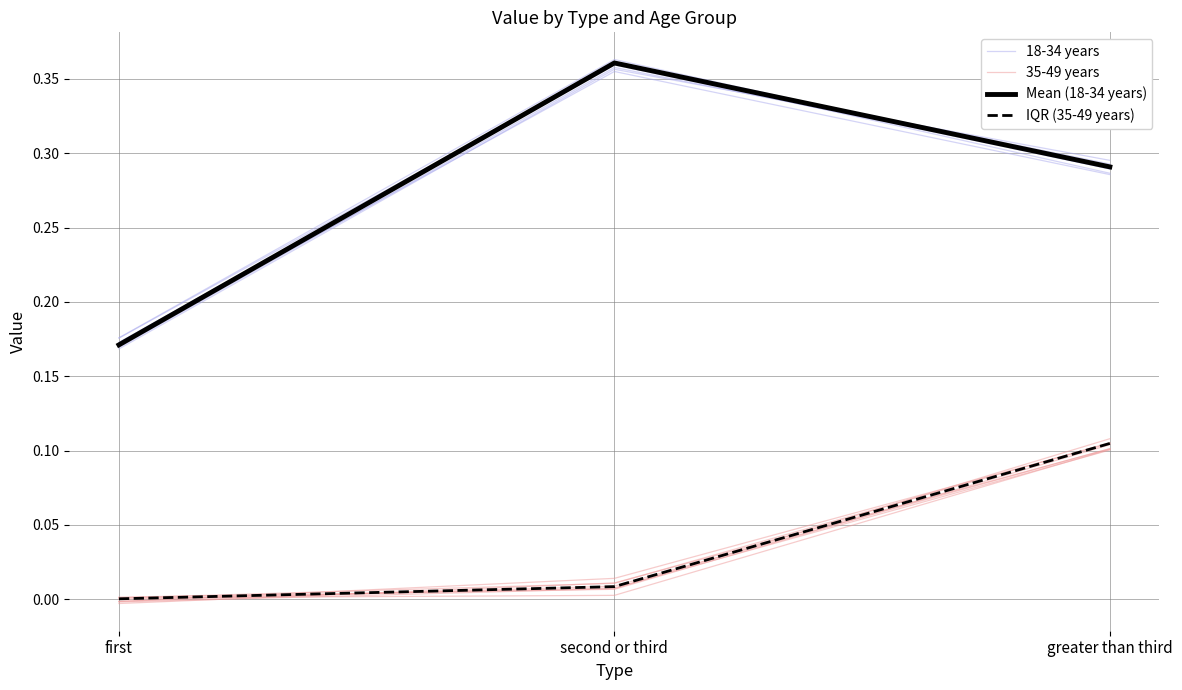

True or false: IQR (35-49 years) has a value of 0.1 at greater than third.

True